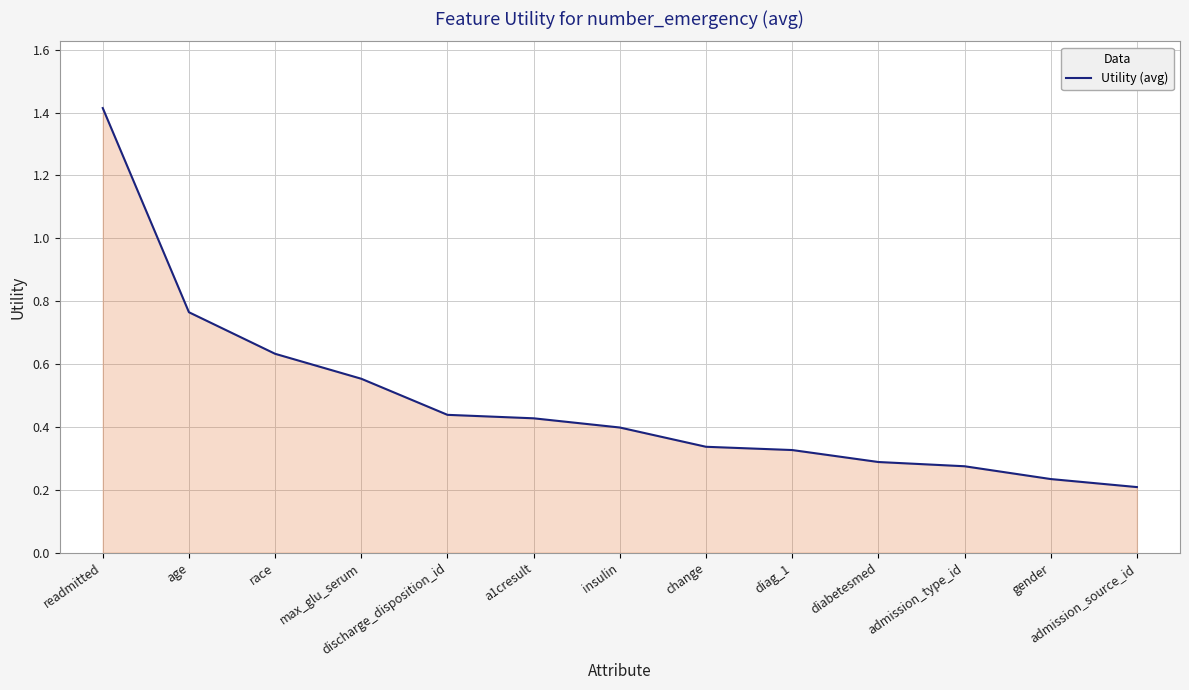

What position from the right is diabetesmed?

4